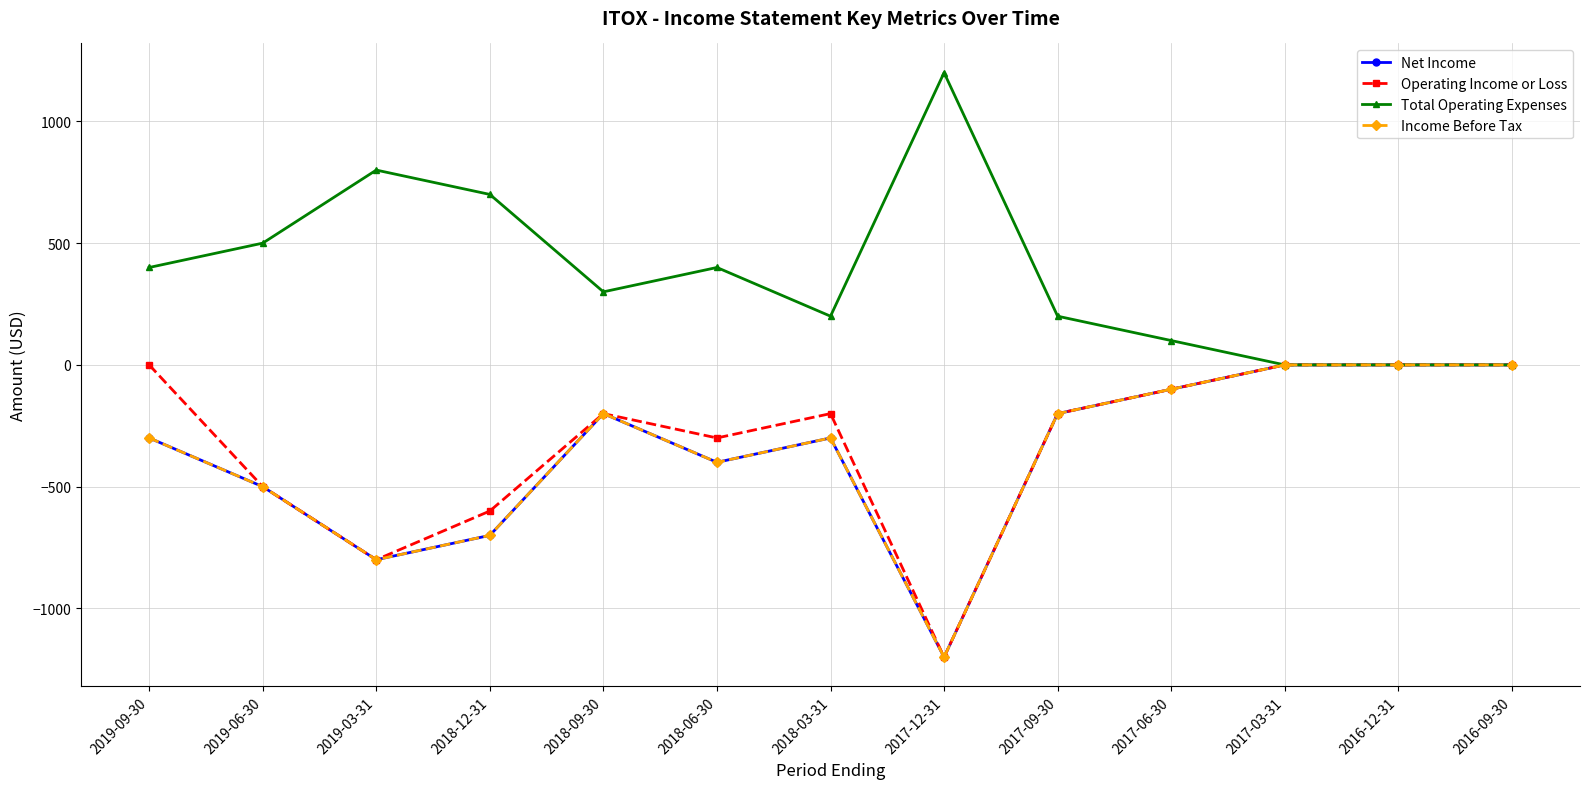

Does the chart have visible grid lines?

Yes